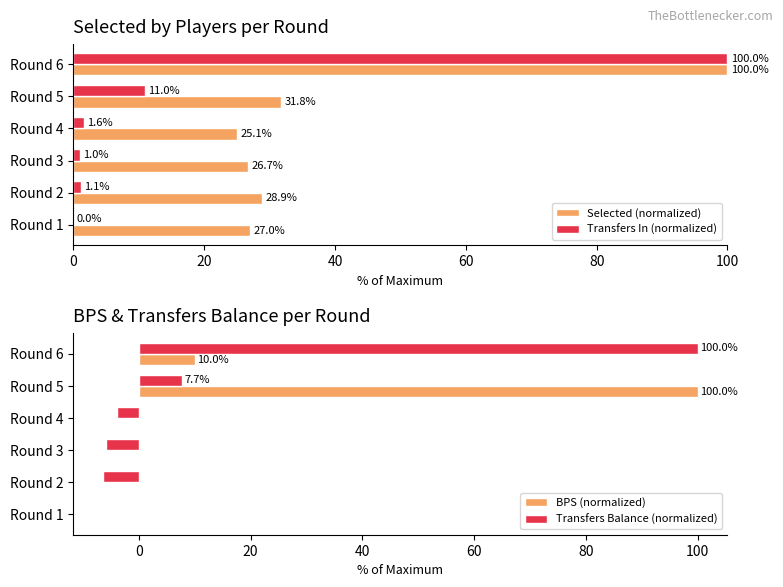

The value of Transfers In (normalized) at Round 1 is -42.7. True or false?

False